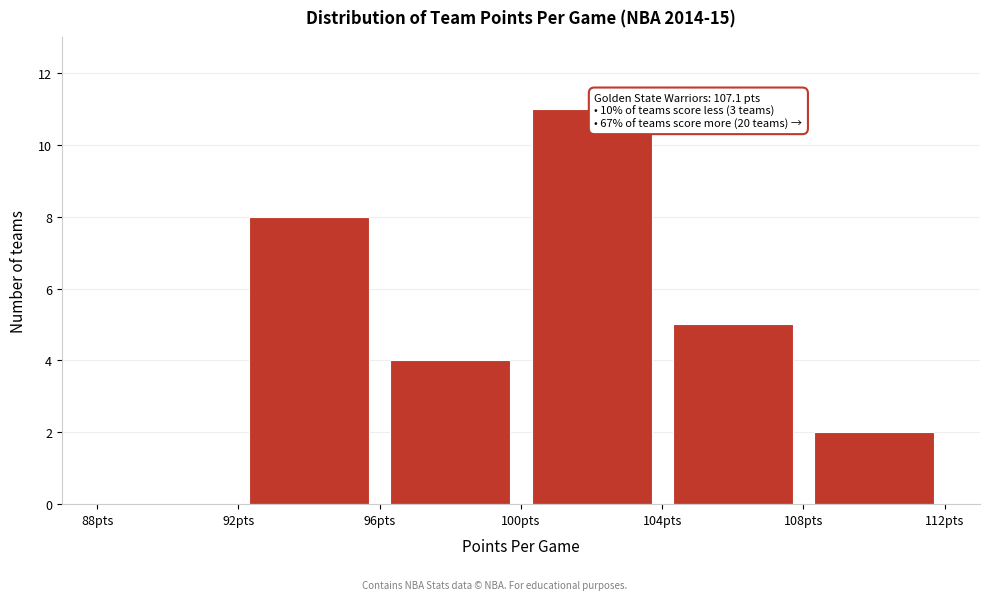

Over which range of the x-axis is the bar tallest?

100 to 104